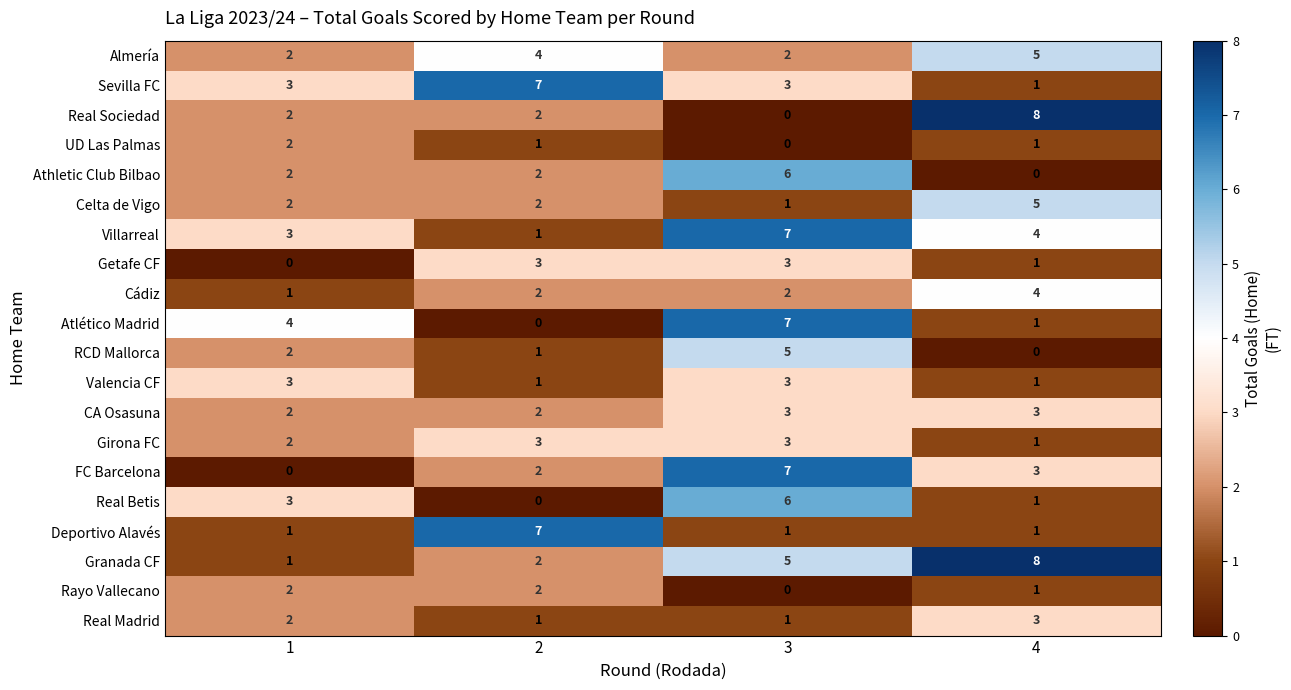

At how many categories does at least one series exceed 3?

4